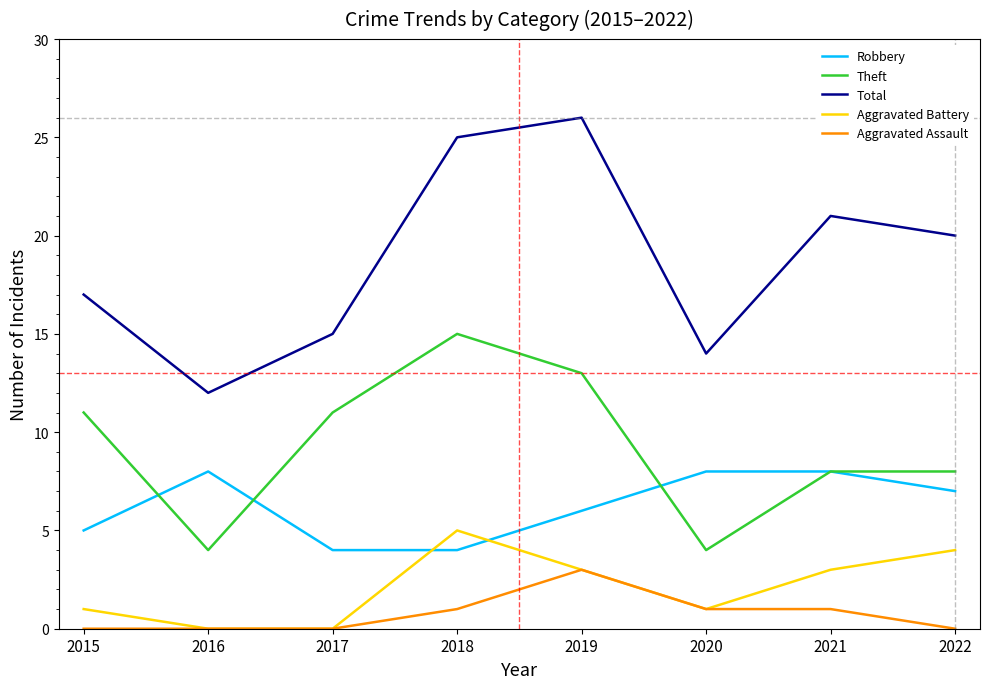

Reading left to right, extract all data points from this chart.

Robbery: 5	8	4	4	6	8	8	7
Theft: 11	4	11	15	13	4	8	8
Total: 17	12	15	25	26	14	21	20
Aggravated Battery: 1	0	0	5	3	1	3	4
Aggravated Assault: 0	0	0	1	3	1	1	0